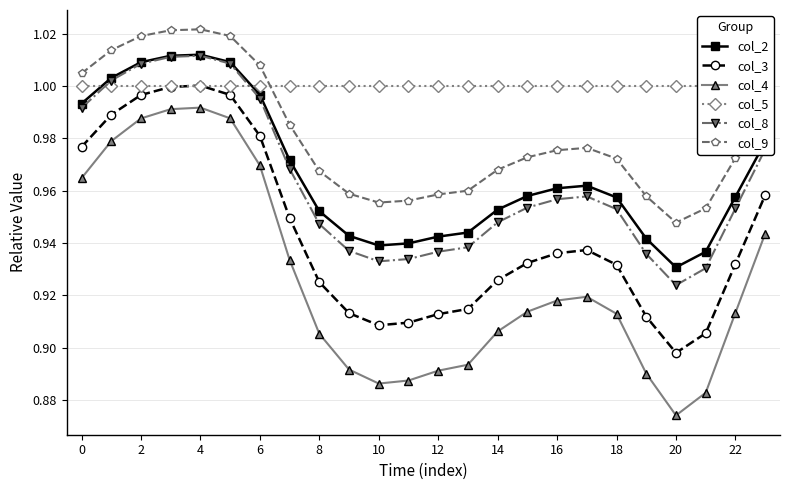

The col_4 series shows 0.5 at 23. True or false?

False